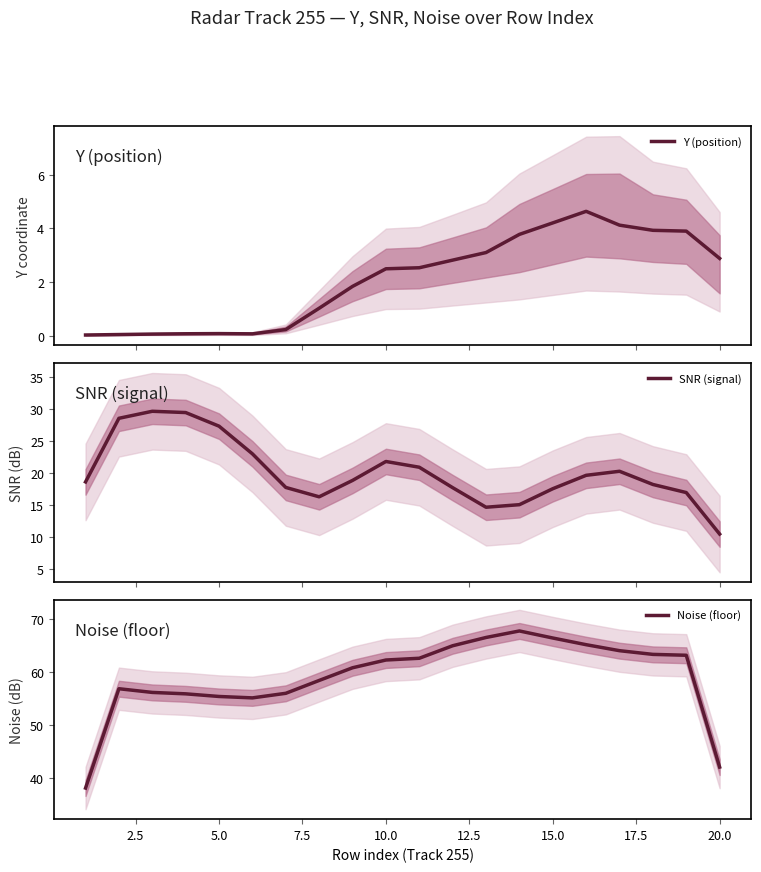

What is the sum of all Y (position) values?

41.9